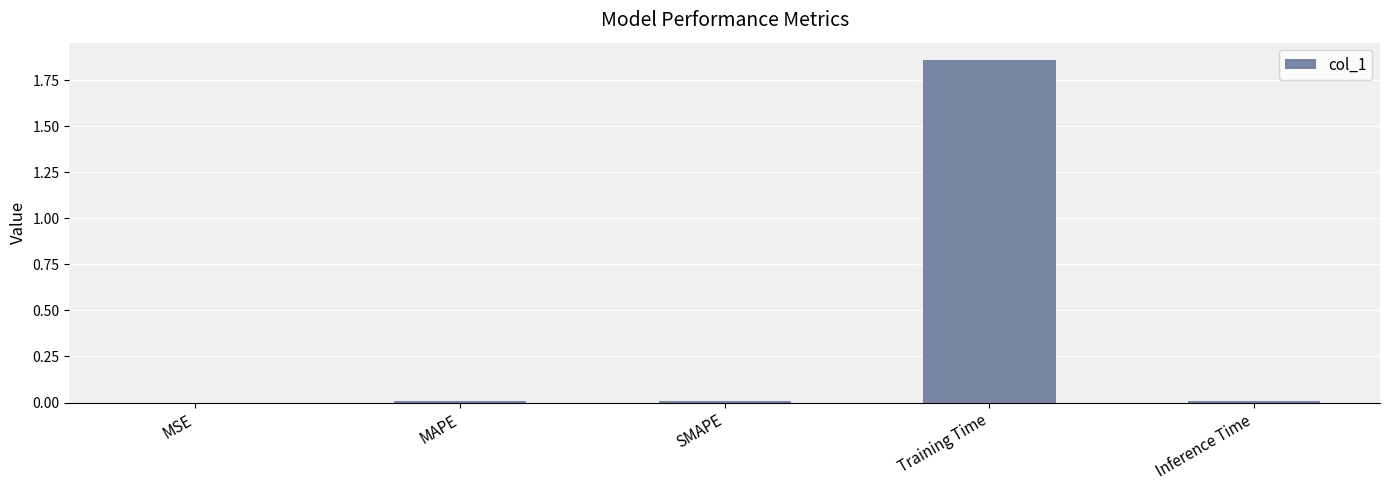

Which label corresponds to the largest value in the chart?

Training Time